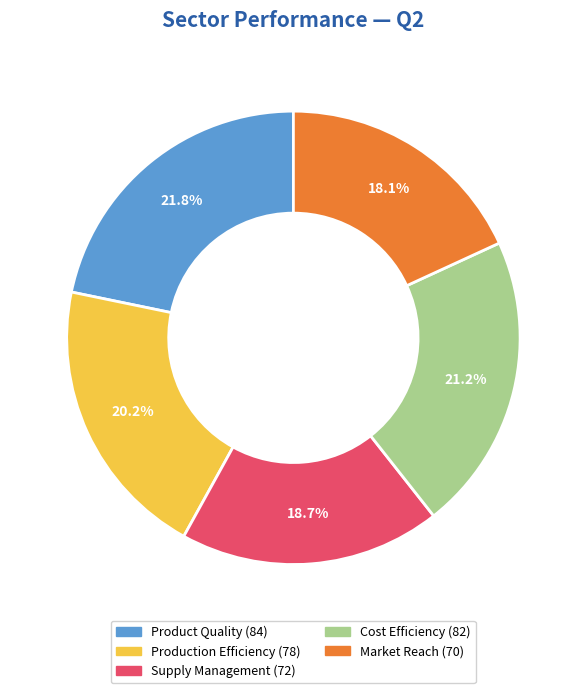

Rank the categories by value from highest to lowest.

Product Quality, Cost Efficiency, Production Efficiency, Supply Management, Market Reach